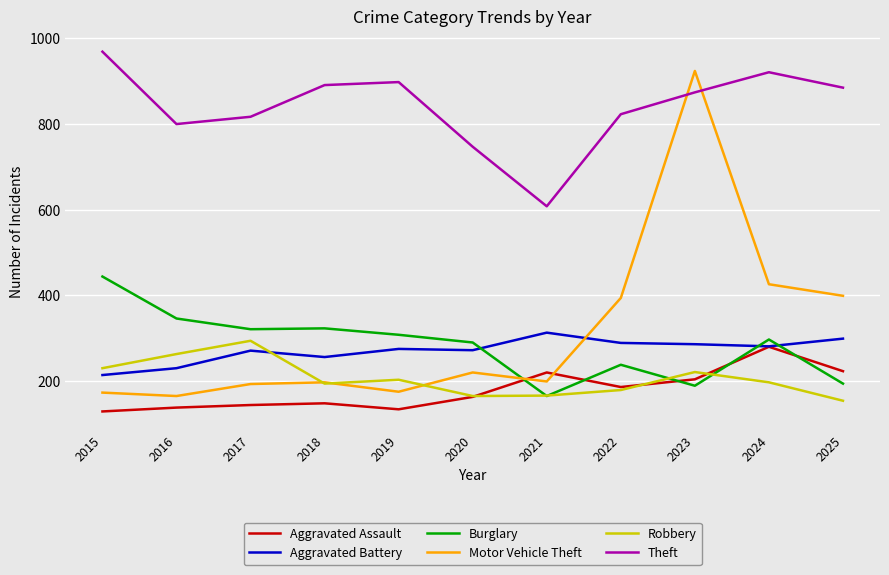

How many intersections are there between Aggravated Battery and Motor Vehicle Theft?

1